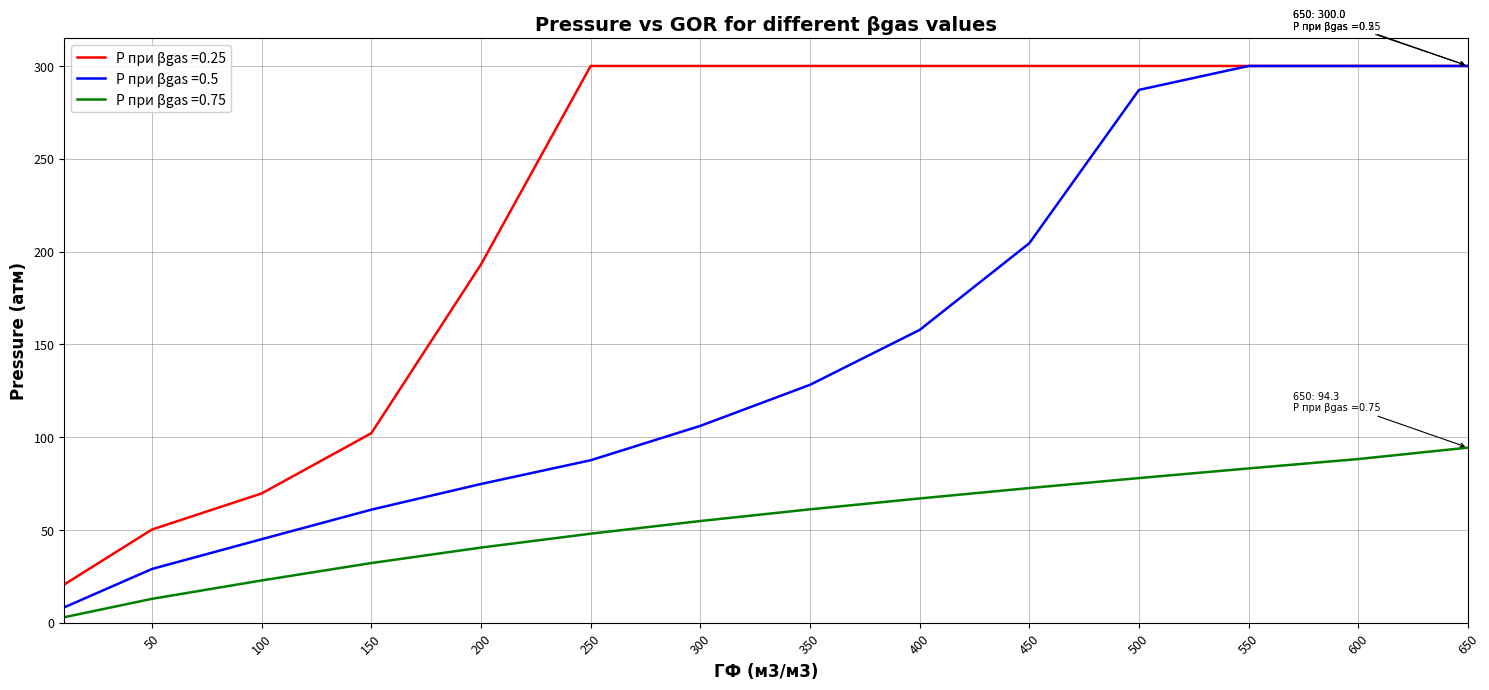

True or false: Р при βgas =0.25 and Р при βgas =0.75 intersect in this chart.

False